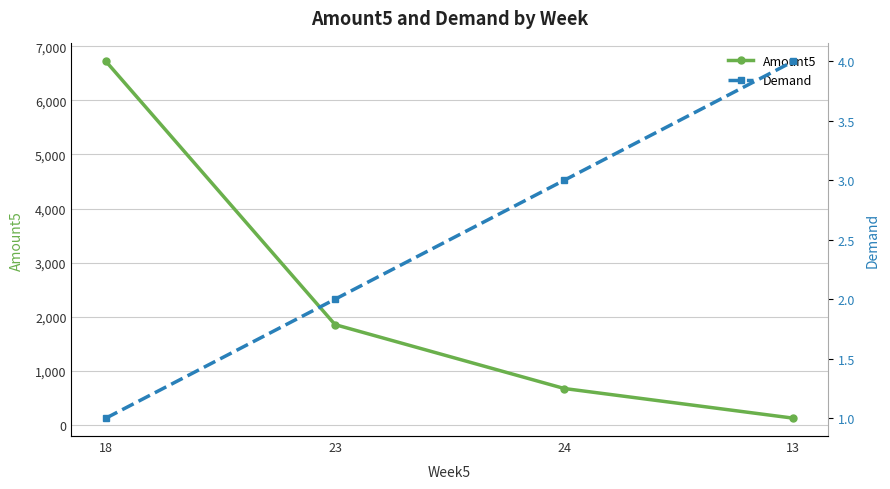

At which label is Demand closest to 2?

23